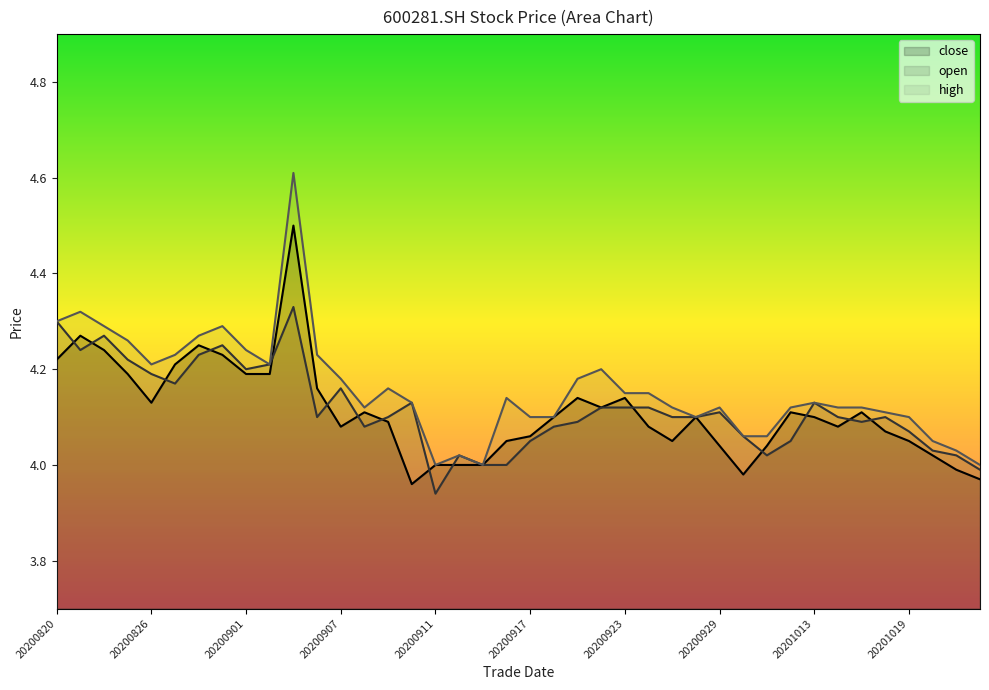

List the series in order of their peak value, highest first.

high, close, open